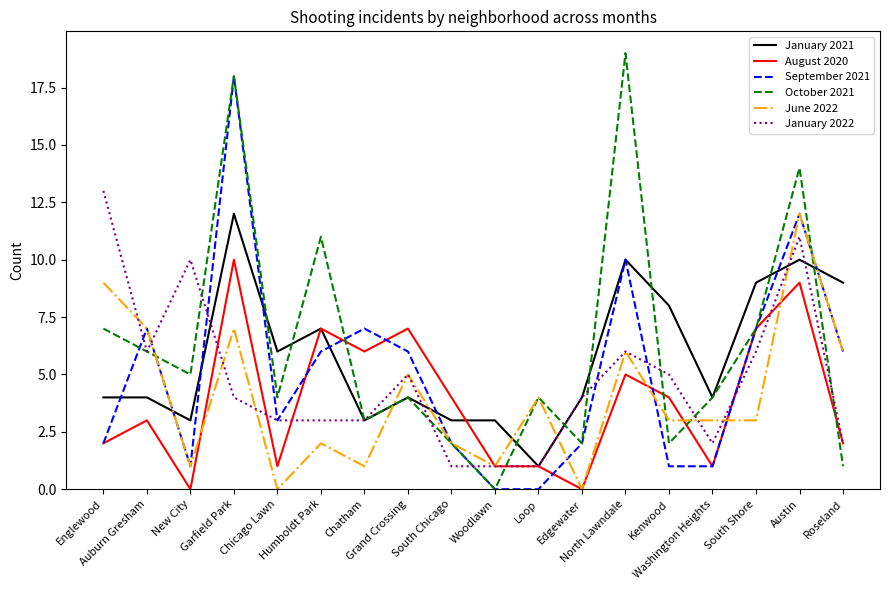

Which series has the largest range (max minus min)?

October 2021